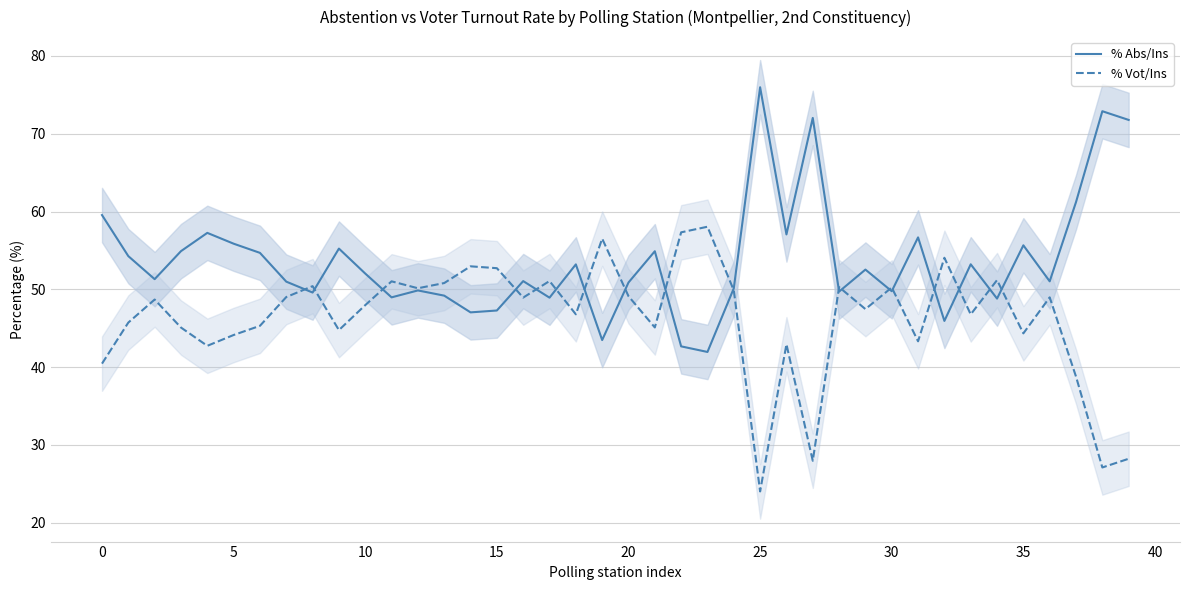

After their last crossing, which series has the higher values: % Abs/Ins or % Vot/Ins?

% Abs/Ins